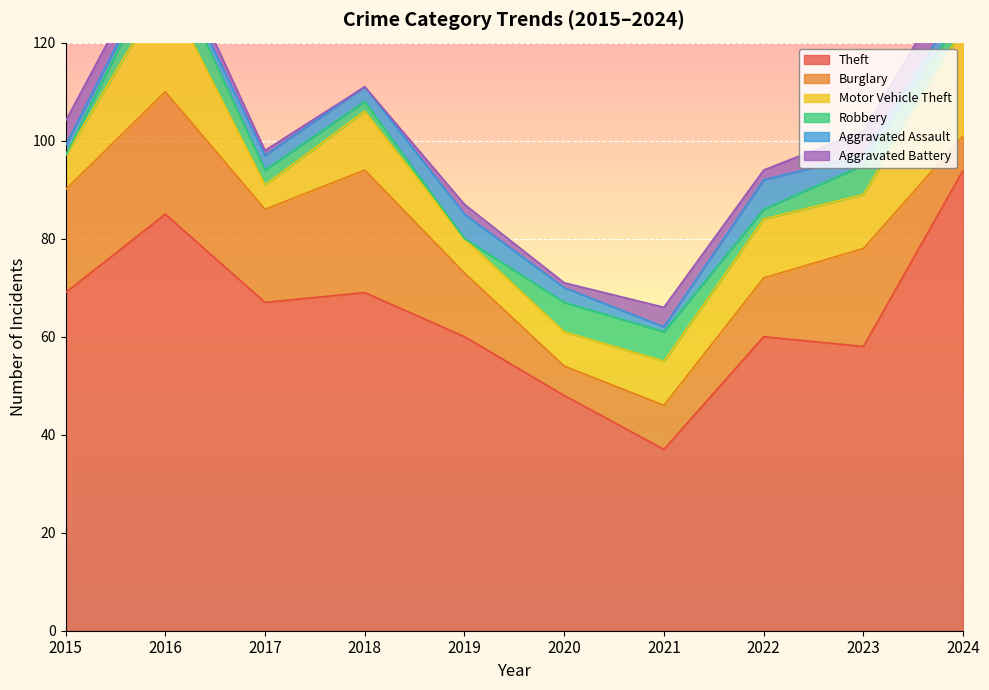

Reading left to right, extract all data points from this chart.

Theft: 69	85	67	69	60	48	37	60	58	94
Burglary: 21	25	19	25	13	6	9	12	20	7
Motor Vehicle Theft: 7	21	5	12	7	7	9	12	11	22
Robbery: 0	7	3	2	0	6	6	2	6	3
Aggravated Assault: 2	1	3	3	5	3	1	6	2	3
Aggravated Battery: 5	3	1	0	2	1	4	2	5	7